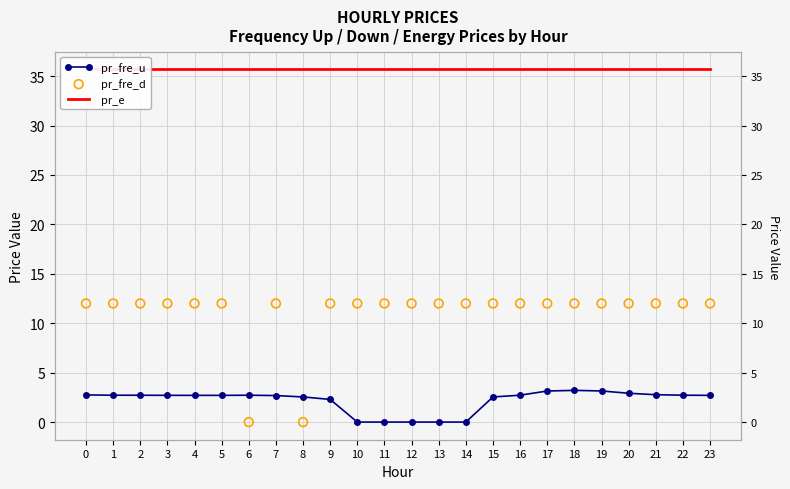

Which series reaches the minimum Y coordinate?

pr_fre_d